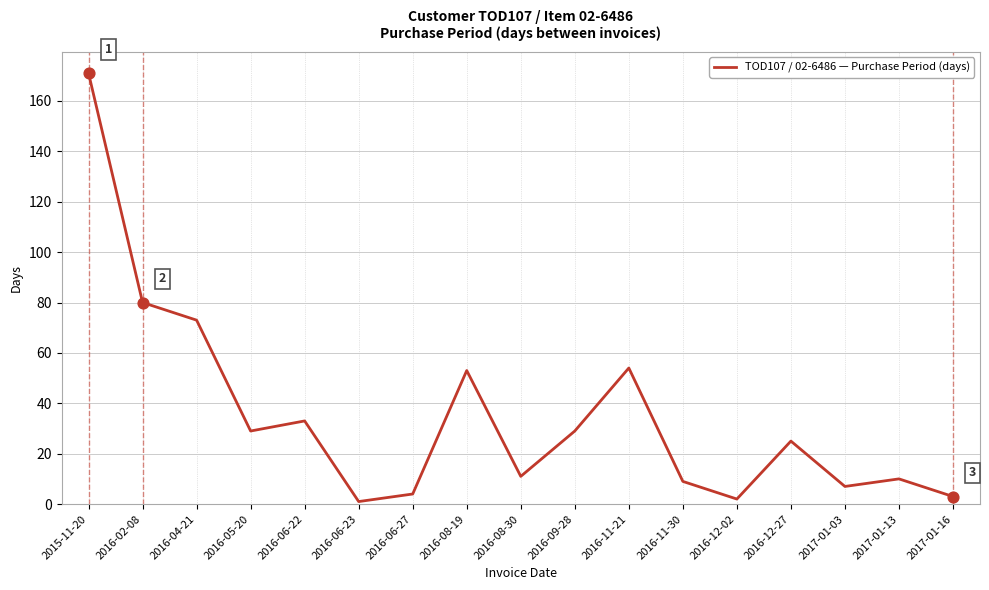

What is the change in value from 2016-11-30 to 2017-01-03?

-2